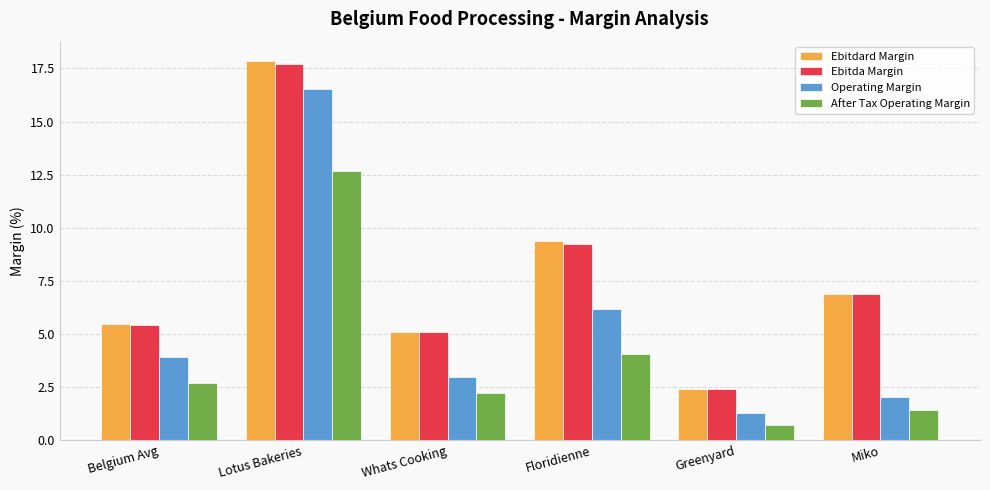

True or false: Operating Margin has a value of 4.6 at Whats Cooking.

False